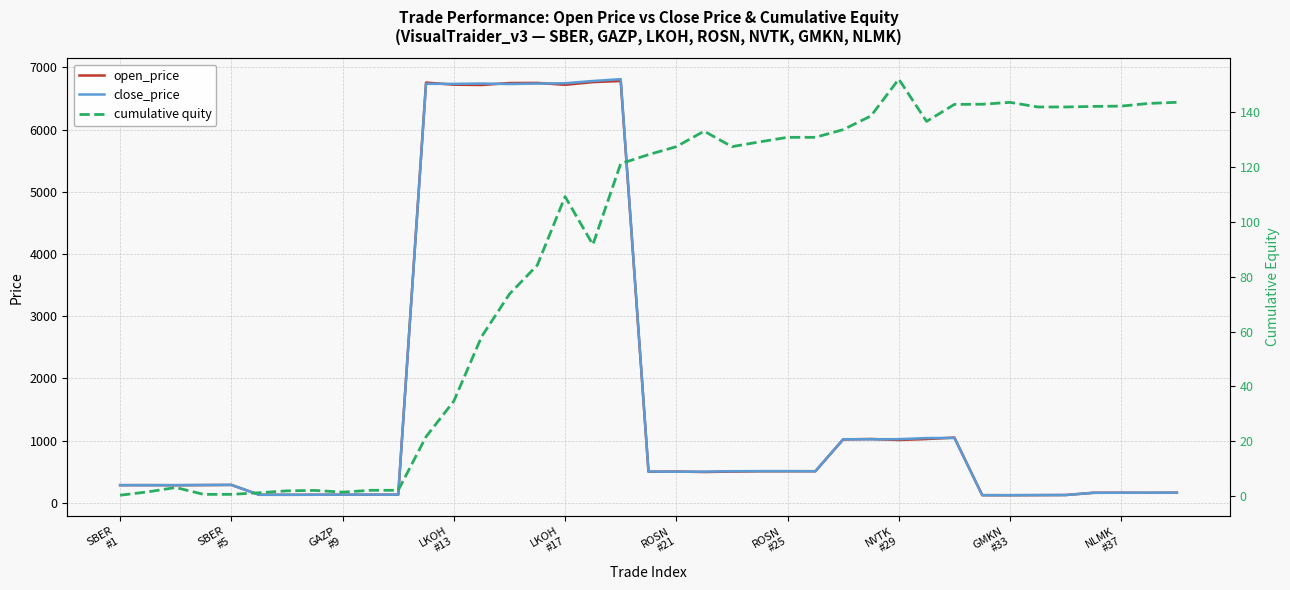

At which label is close_price closest to 3467?

30